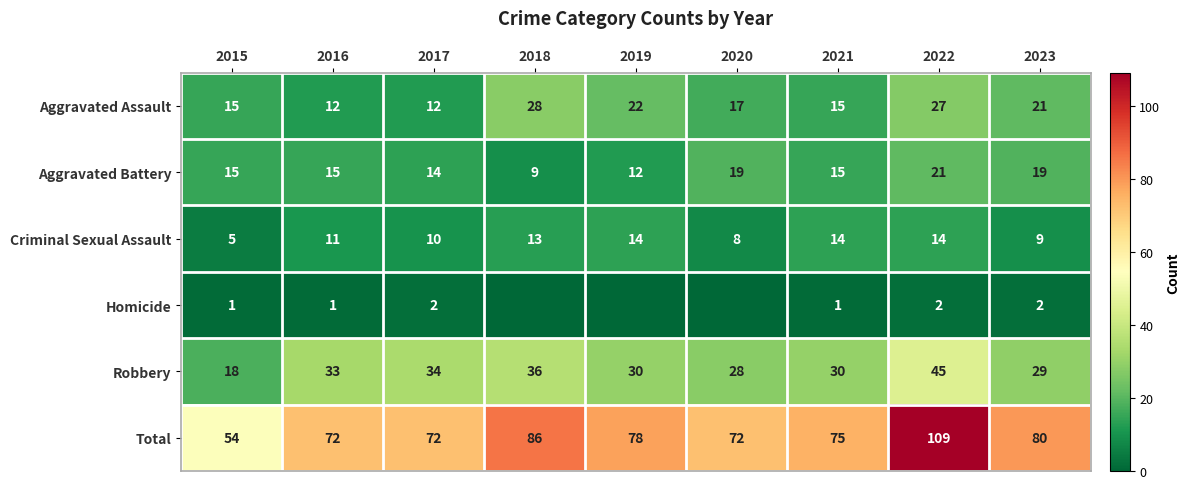

What is the difference between the Criminal Sexual Assault values at 2022 and 2023?

5